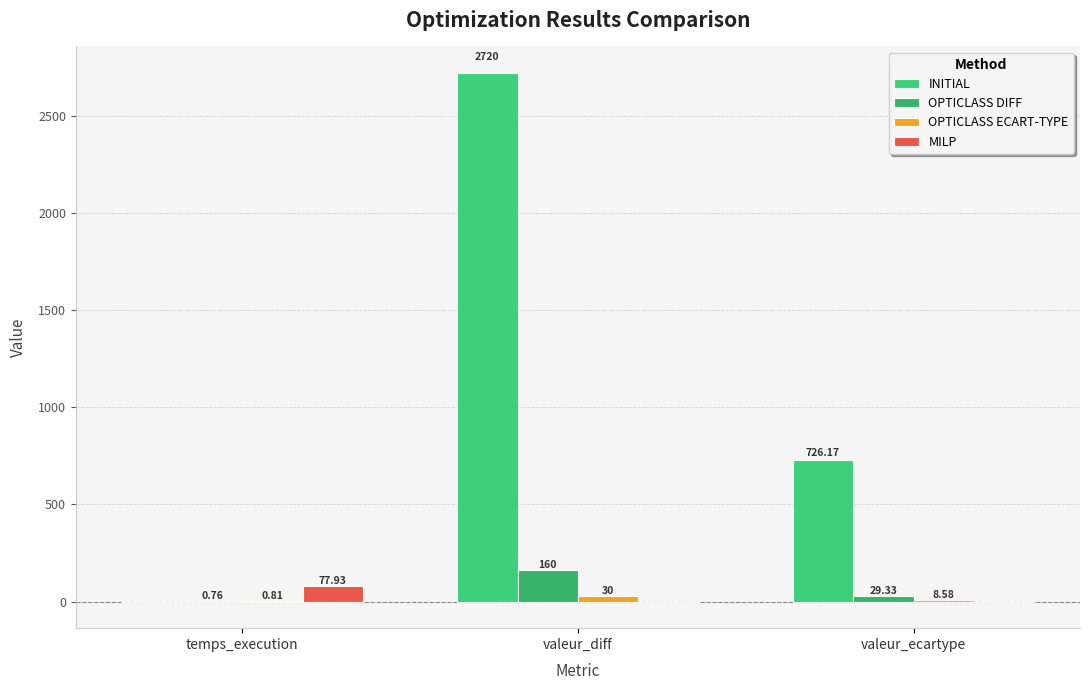

Is the value of MILP at valeur_diff greater than the value of OPTICLASS ECART-TYPE at valeur_ecartype?

No